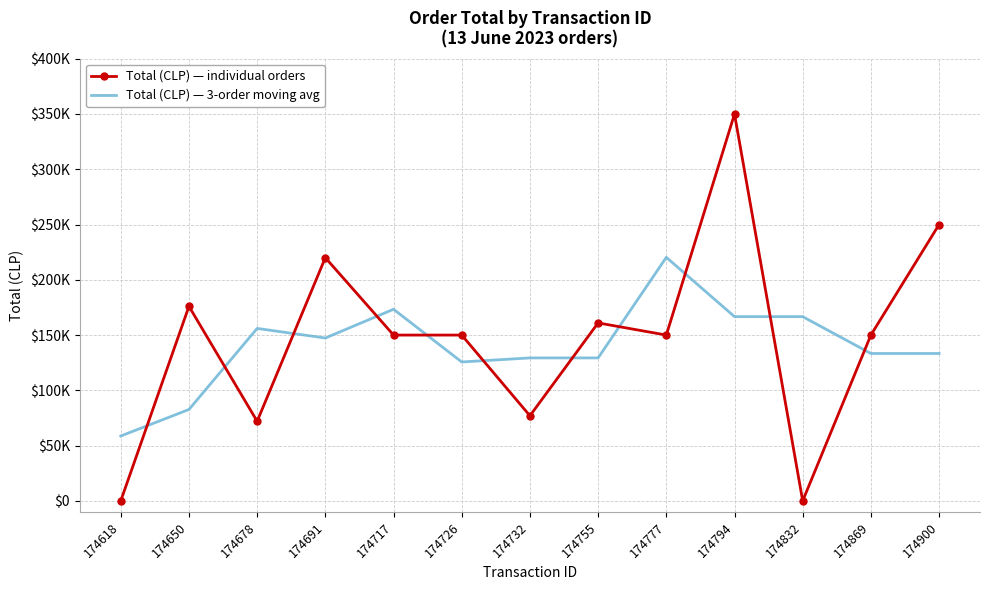

Between 174794 and 174726, which is larger?

174794